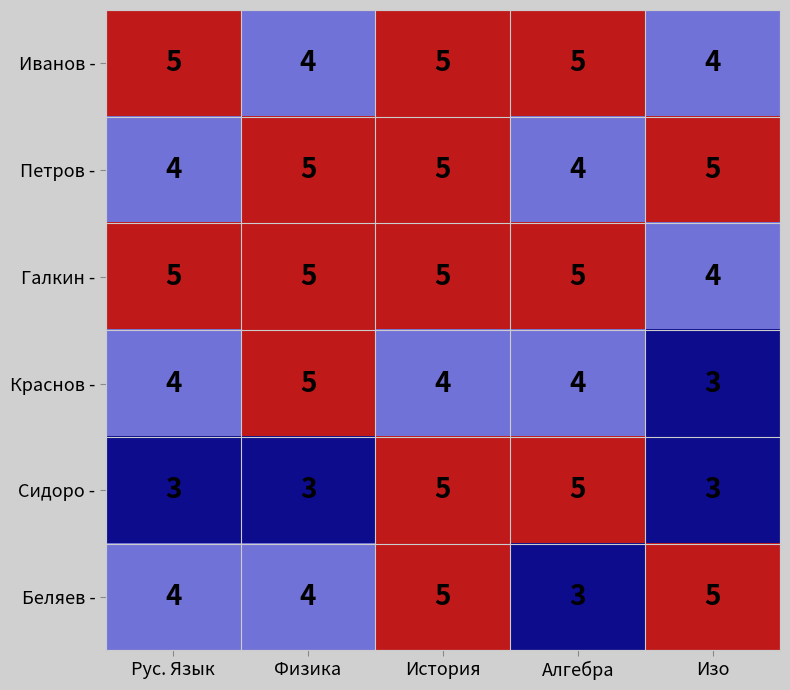

What value does the Краснов - series have at Рус. Язык?

4